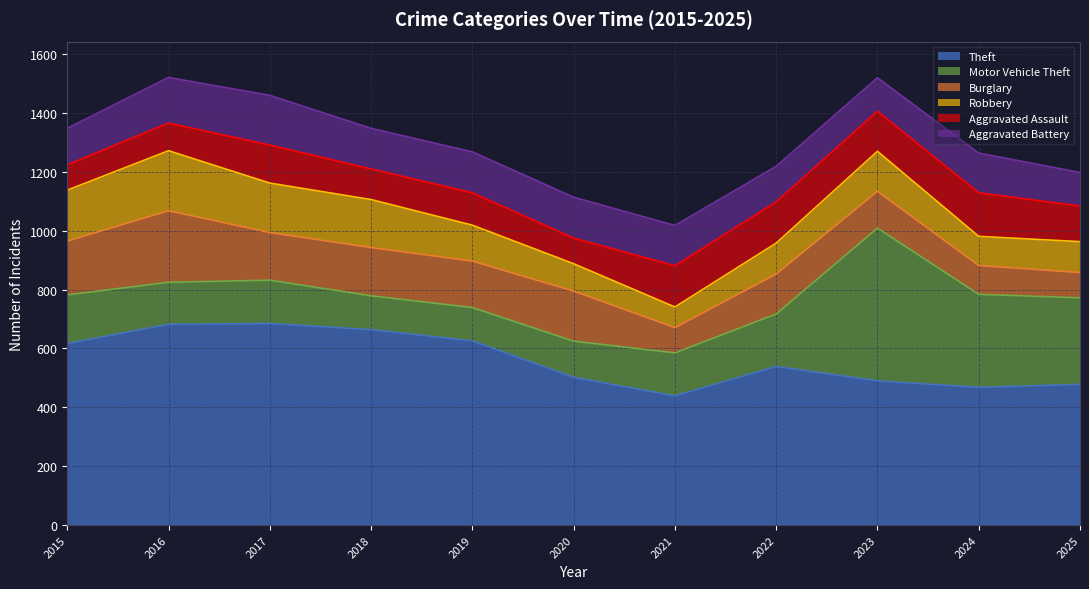

Which series has the widest spread of values?

Motor Vehicle Theft